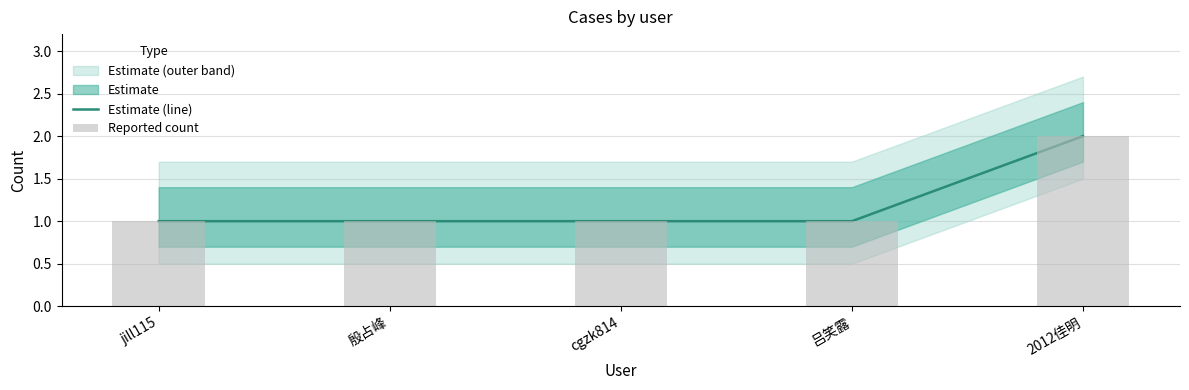

How many values in the Reported count series exceed 1?

1